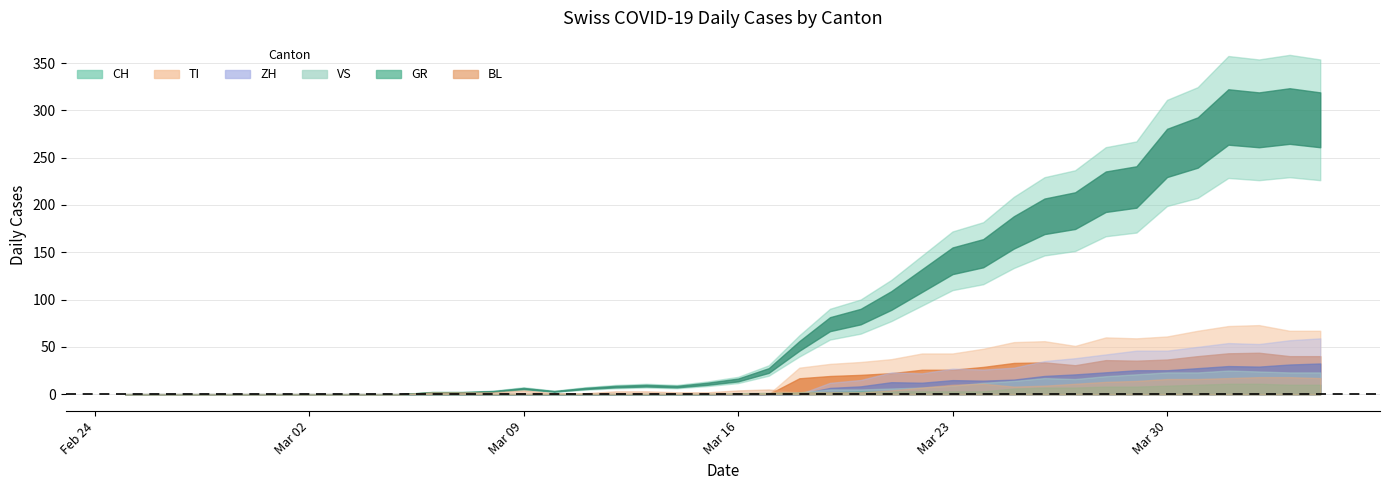

How many values in VS are above zero?

28